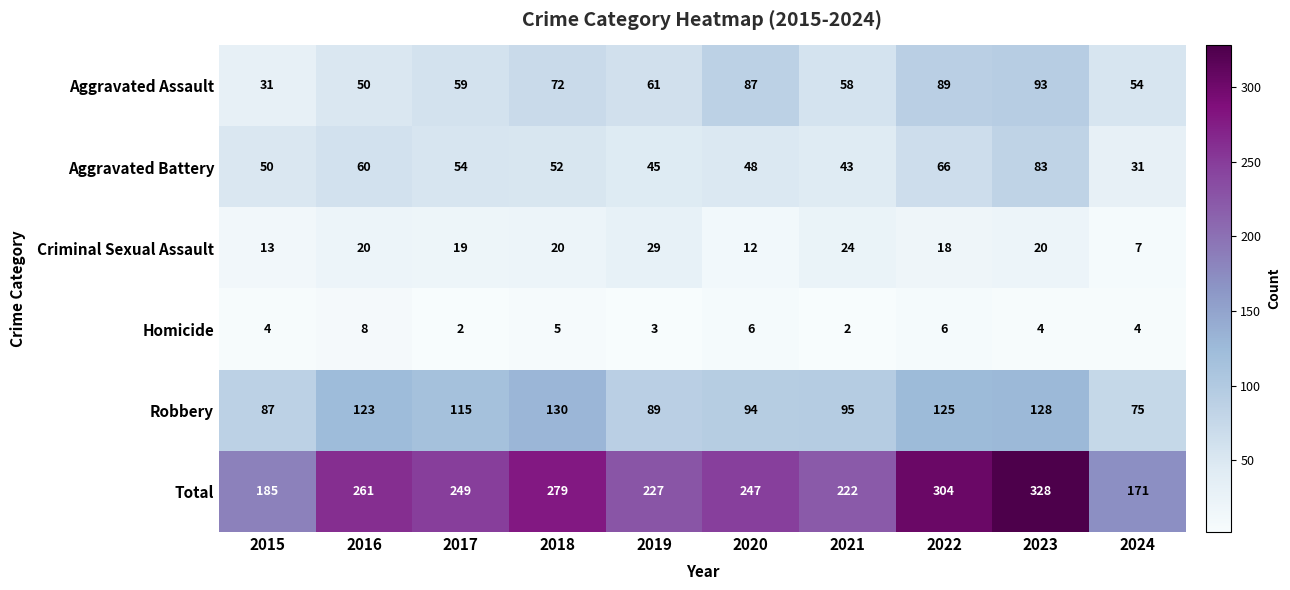

Which series changed the most between 2016 and 2022?

Total